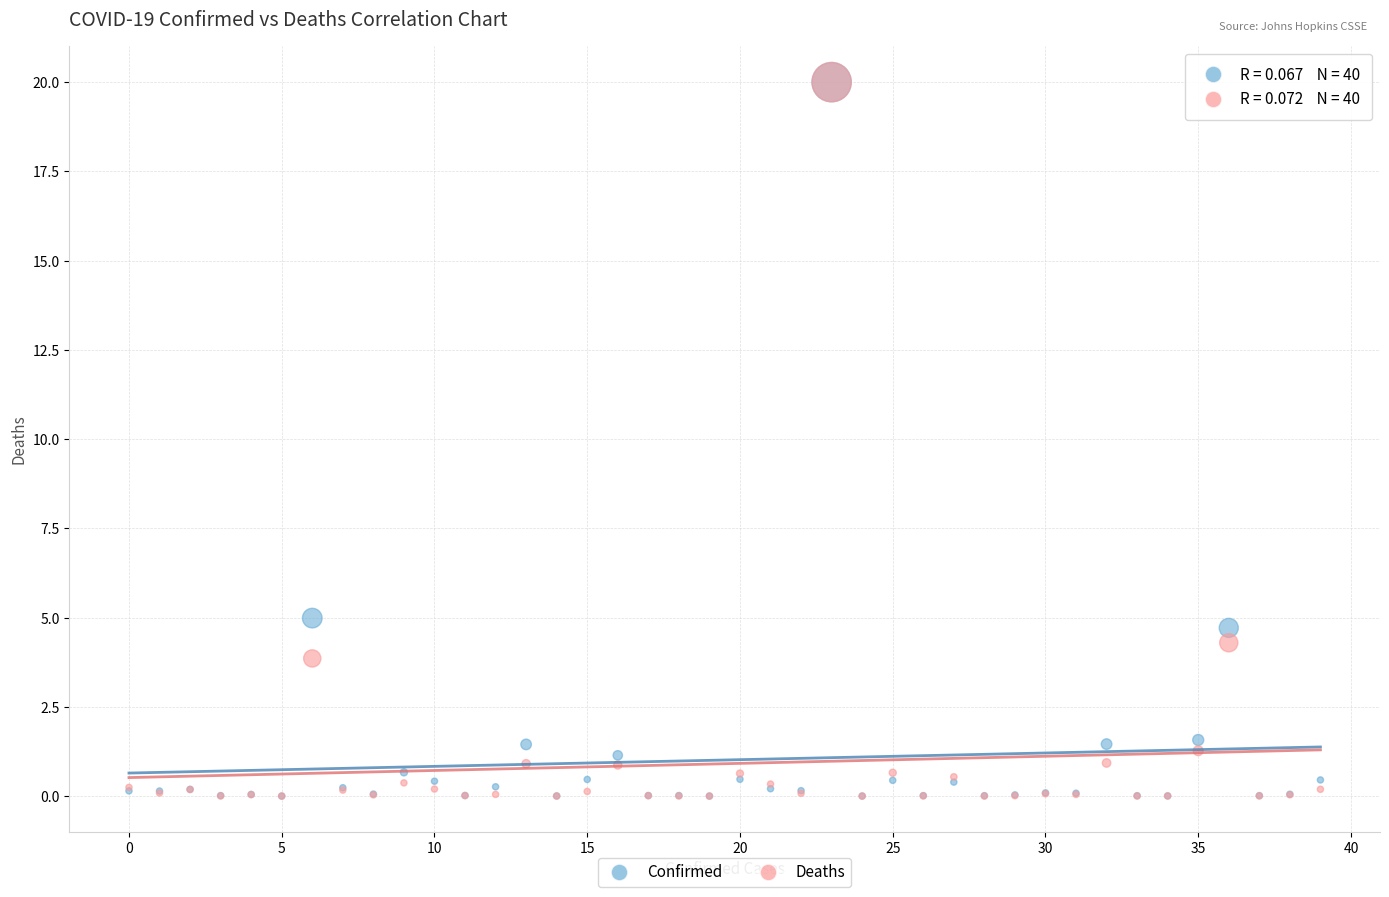

In the Confirmed series, what Y value is closest to 10?

5.0